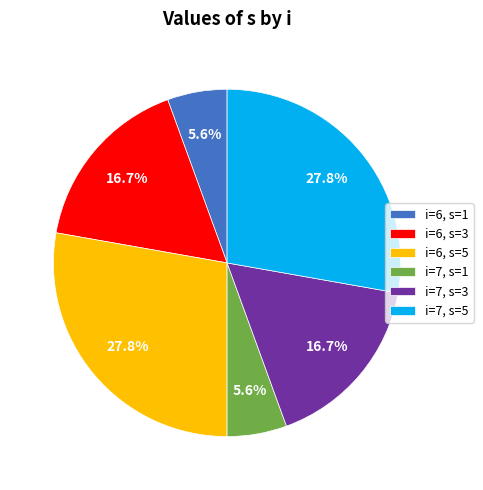

What is the ratio of the value at i=7, s=5 to the value at i=6, s=3?

1.7